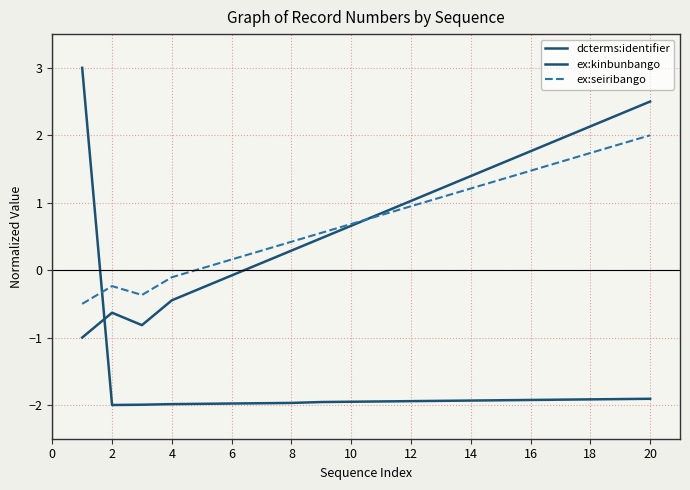

How many lines are shown in the chart?

3